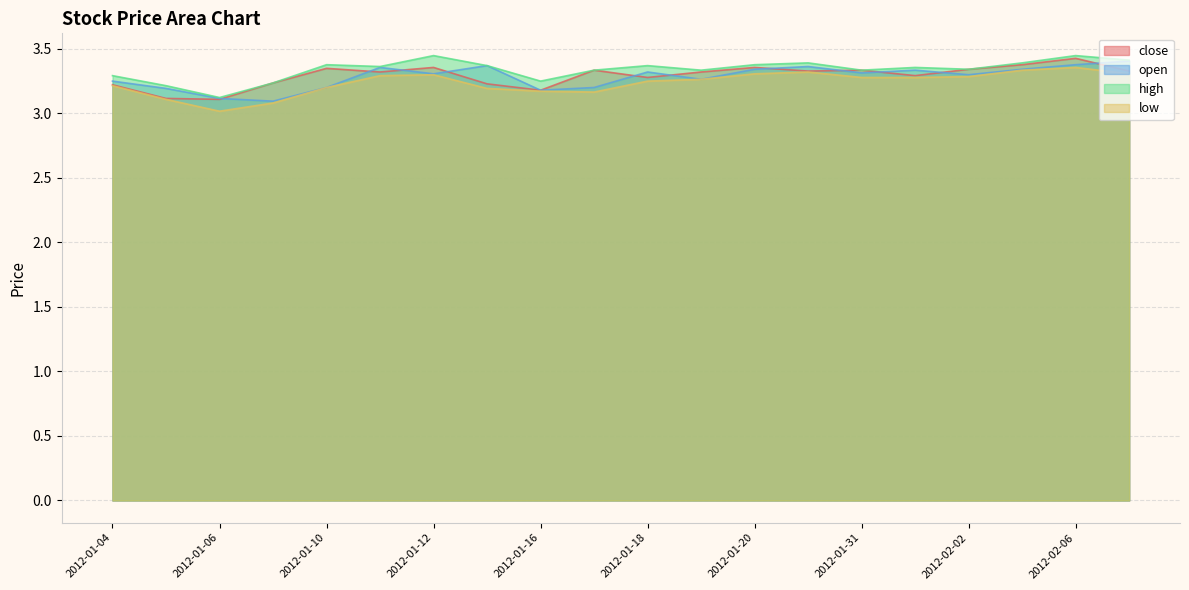

True or false: close and low cross at least once.

False